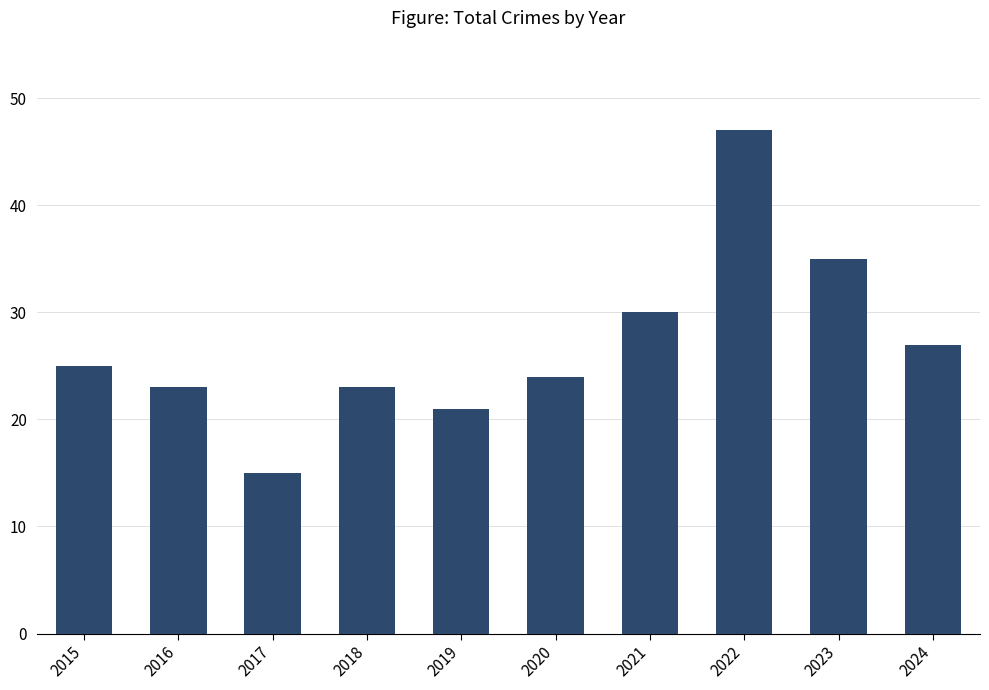

What is the sum of all values?

270